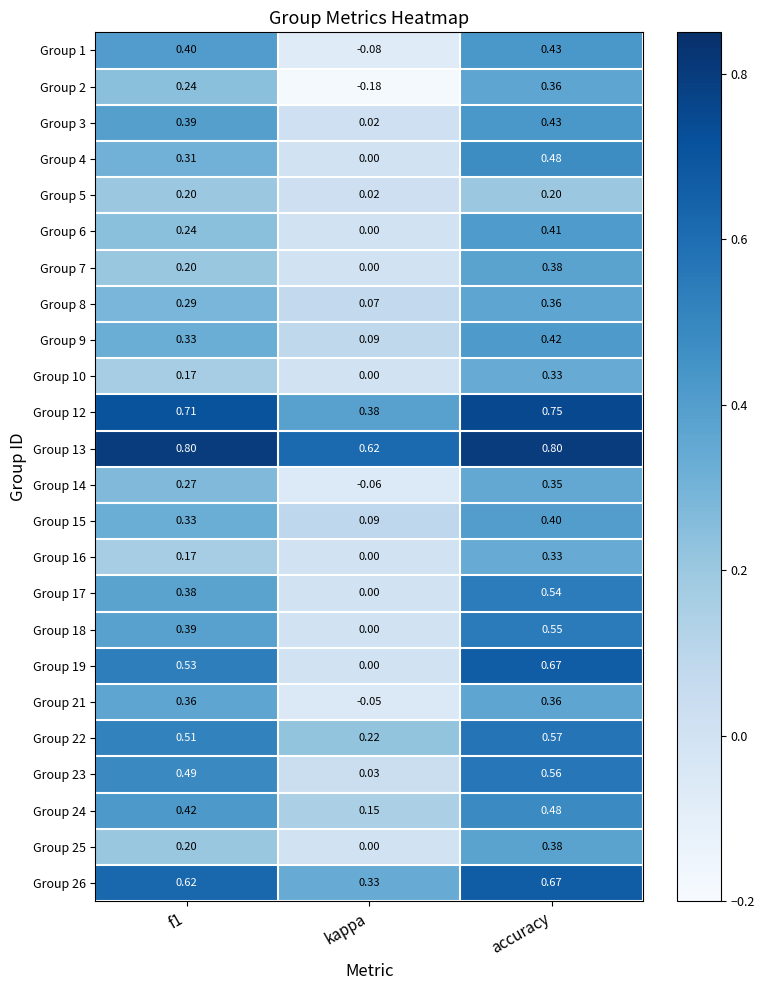

Where is Group 5 nearest to the value 0?

kappa